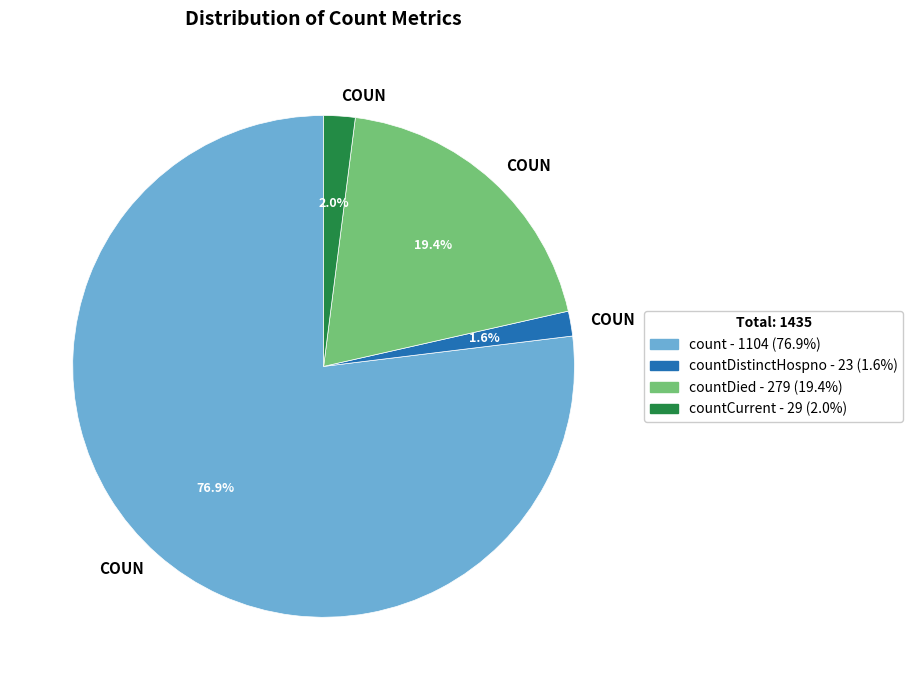

Is there a majority slice in this chart?

Yes